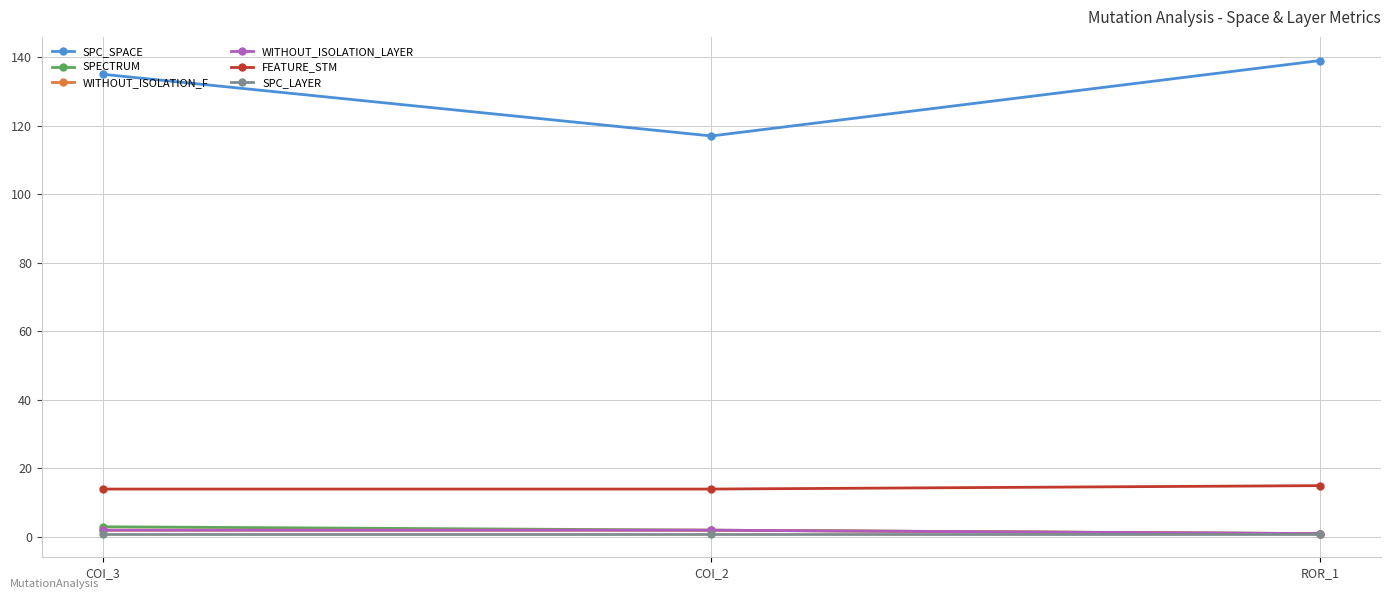

What is the lowest value of the FEATURE_STM series?

14